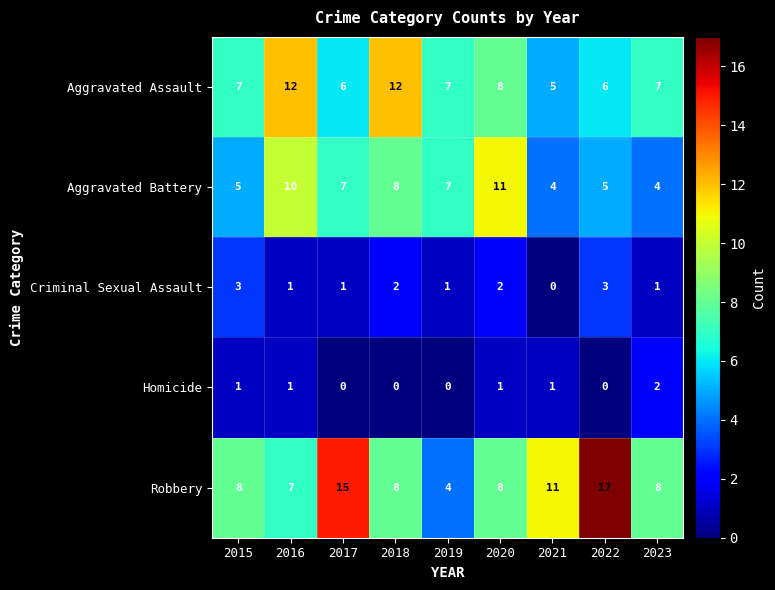

How many positive values does the Homicide series have?

5